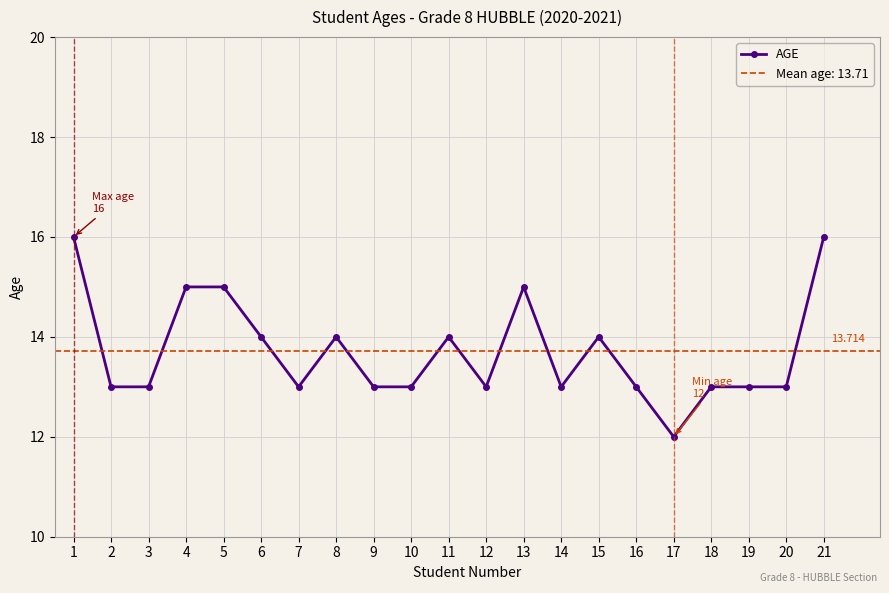

Reading left to right, extract all data points from this chart.

1=16	2=13	3=13	4=15	5=15	6=14	7=13	8=14	9=13	10=13	11=14	12=13	13=15	14=13	15=14	16=13	17=12	18=13	19=13	20=13	21=16